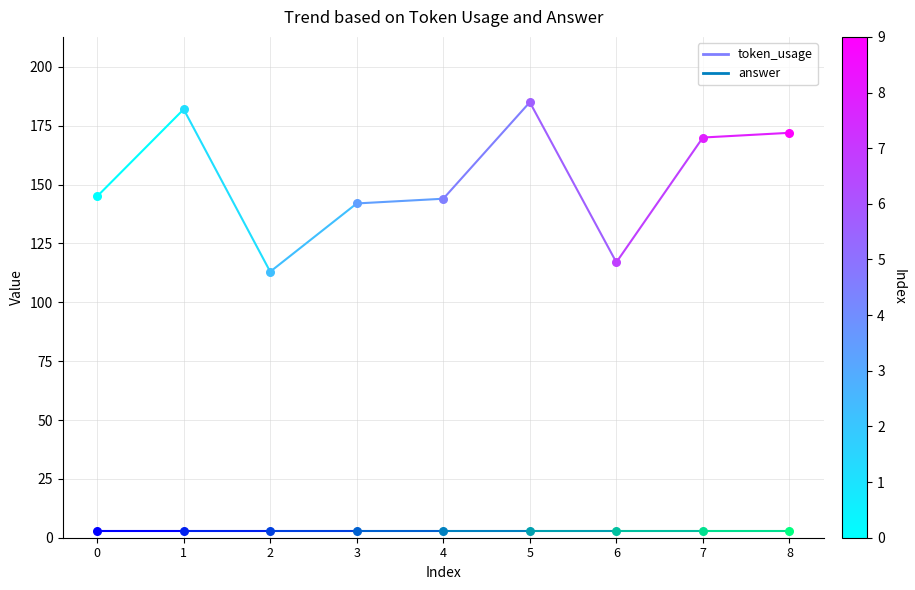

Which series reaches the minimum Y coordinate?

answer